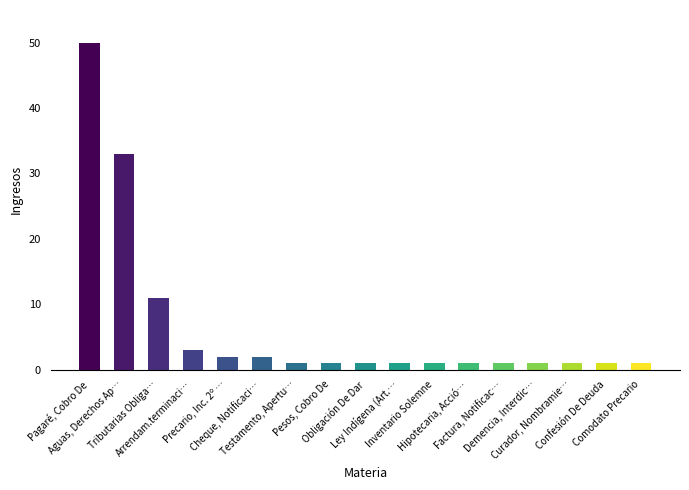

Count the number of categories in the chart.

17